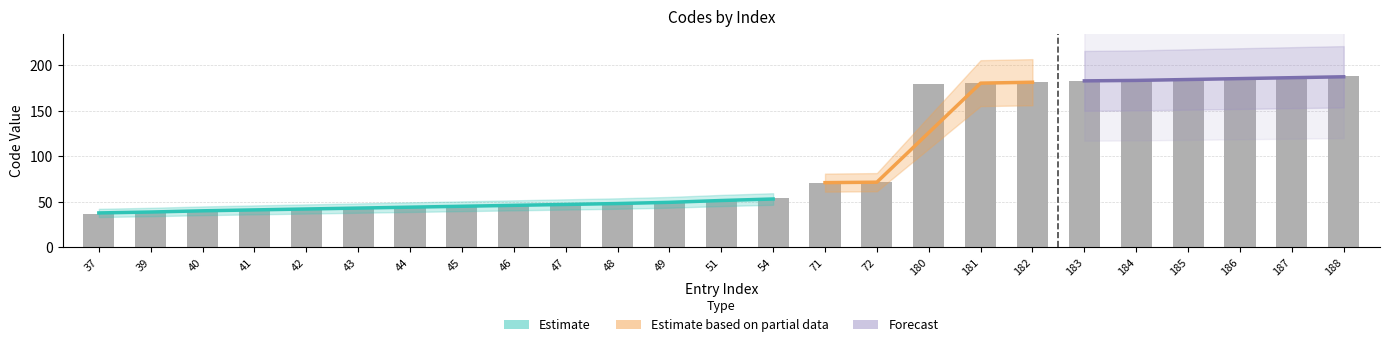

Which has a higher value, 51 or 185?

185